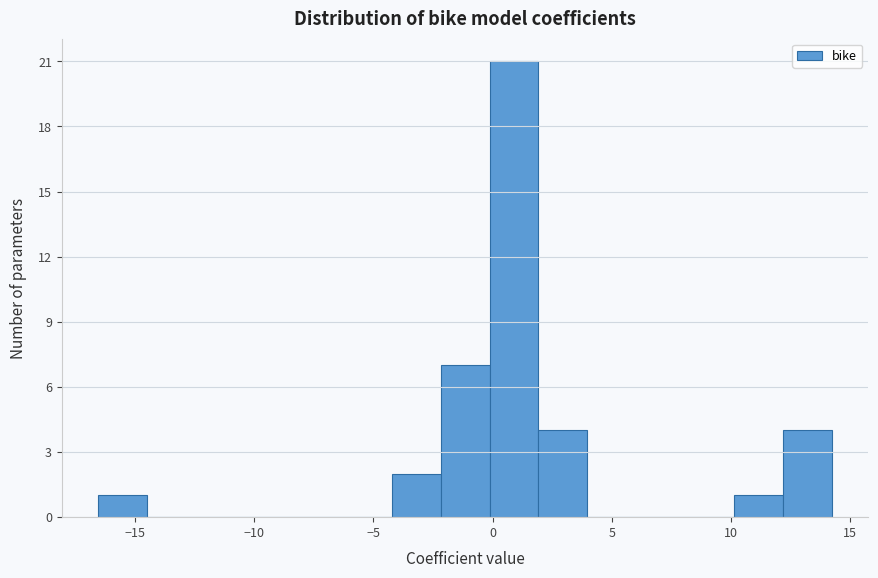

Over which range of the x-axis is the bar tallest?

0.0 to 2.0